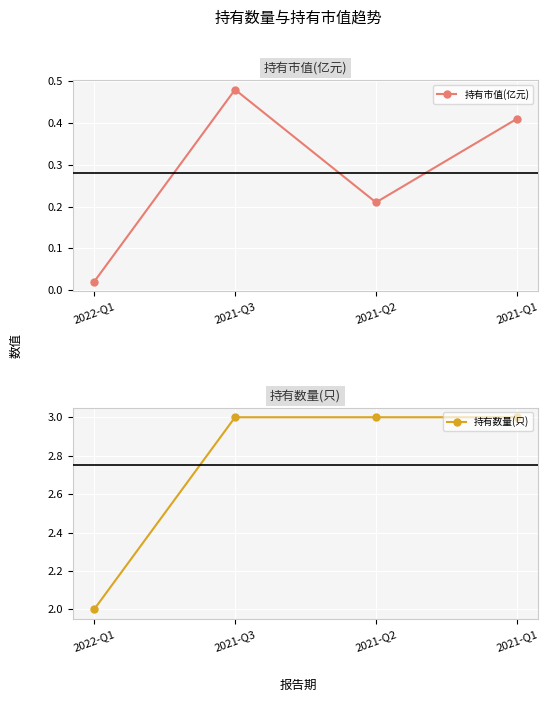

How many interior local peaks does the 持有市值(亿元) series have?

1